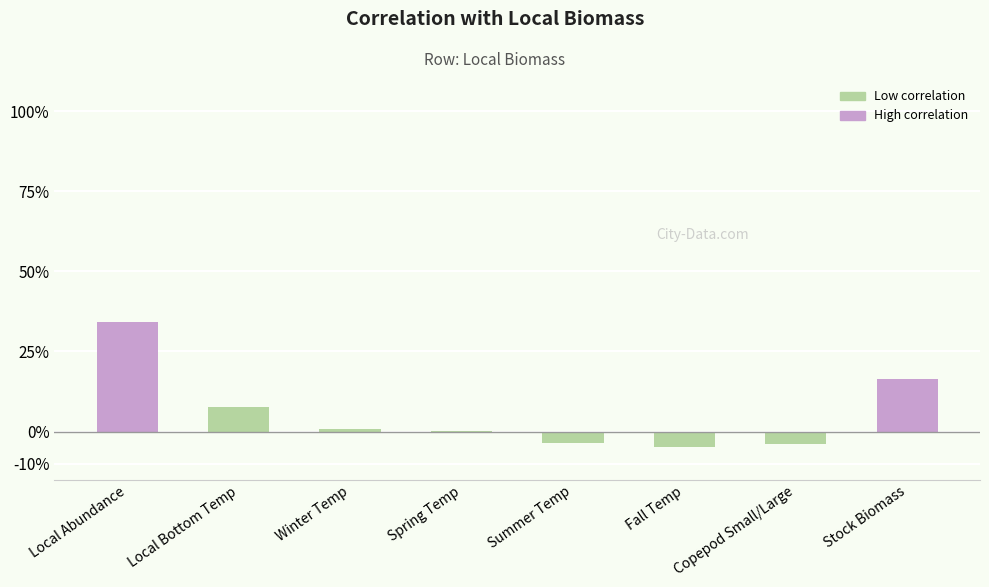

What is the change in value from Local Bottom Temp to Winter Temp?

-0.1